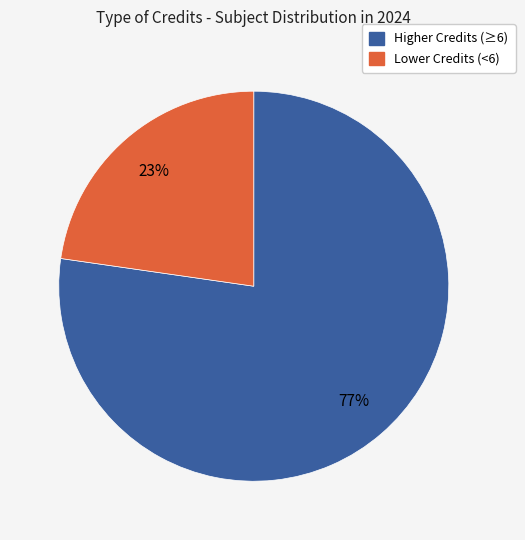

Is there a majority slice in this chart?

Yes